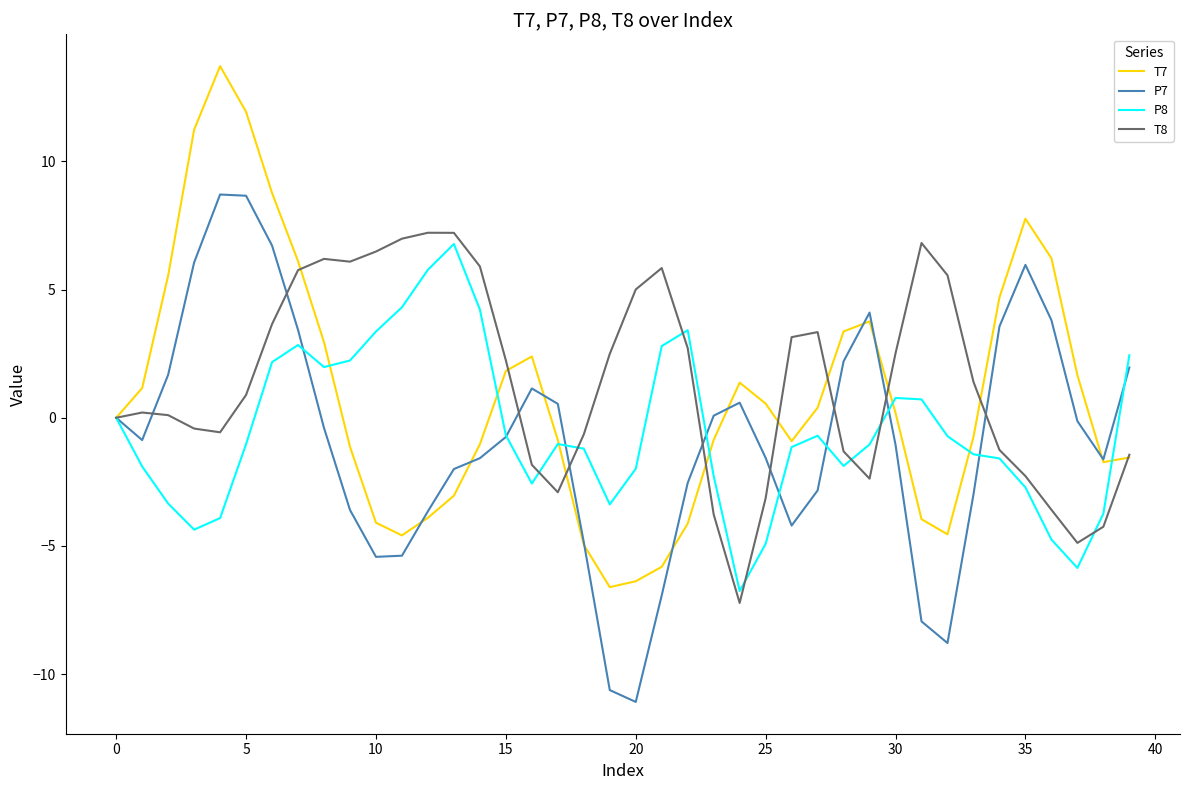

What is the maximum value for P7?

8.7